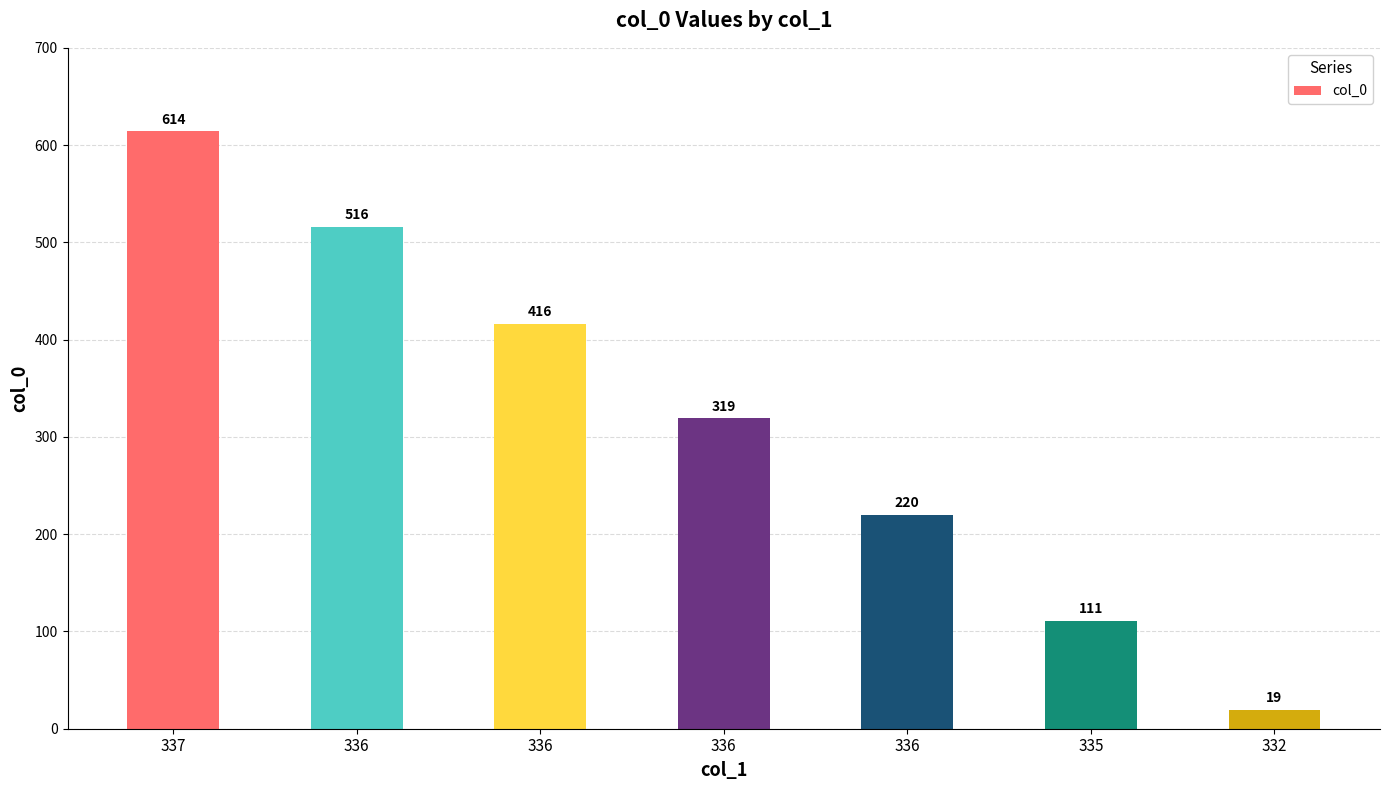

What value does the data have at 337, to the nearest 50?

600